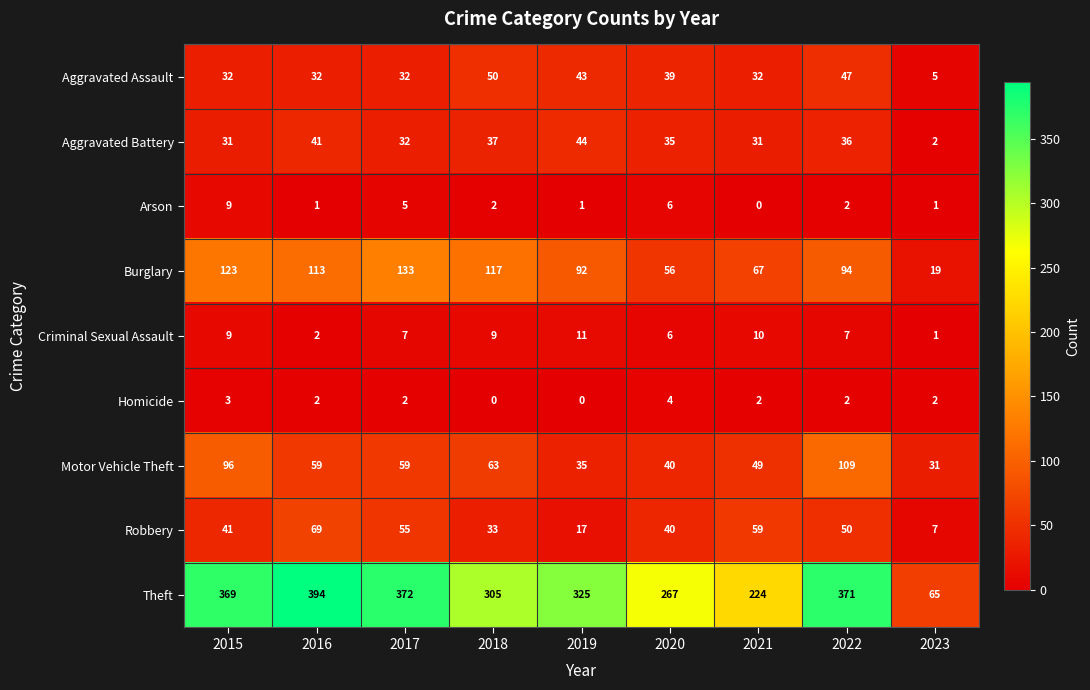

List the series in order of their peak value, lowest first.

Homicide, Arson, Criminal Sexual Assault, Aggravated Battery, Aggravated Assault, Robbery, Motor Vehicle Theft, Burglary, Theft